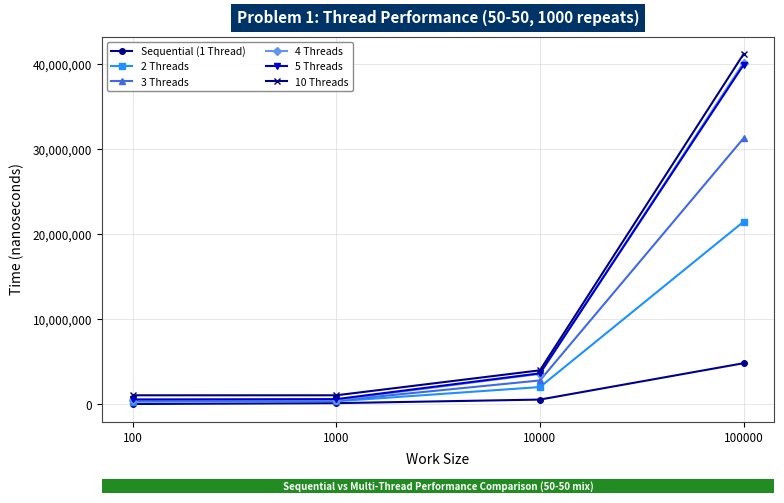

Is the value of 4 Threads at 100 greater than the value of 10 Threads at 1000?

No